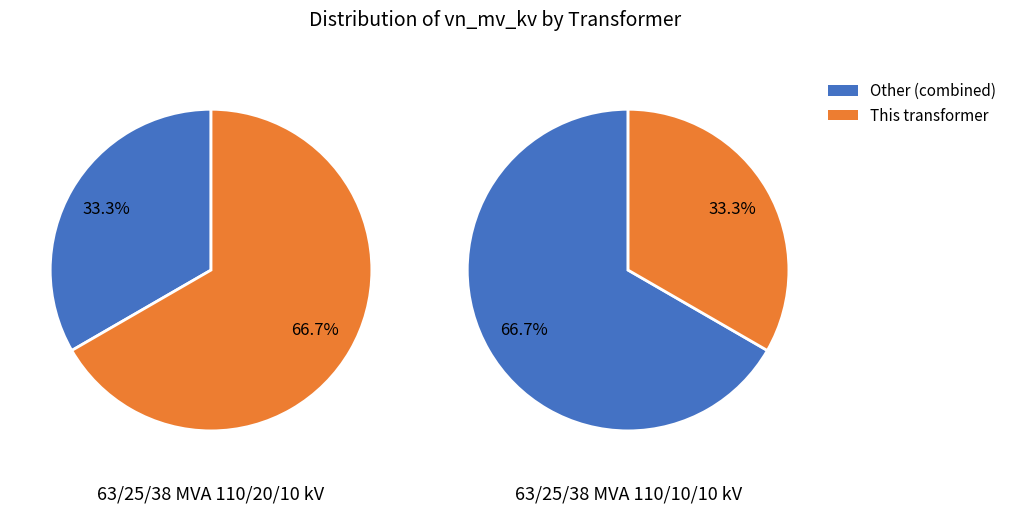

To the nearest percent, what is the difference between the 63/25/38 MVA 110/10/10 kV and 63/25/38 MVA 110/20/10 kV slice percentages?

33%